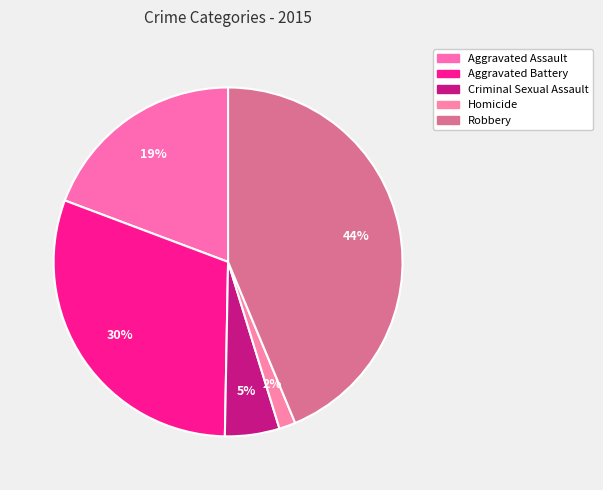

Combined, what portion of the pie is Aggravated Assault and Aggravated Battery?

49.7%